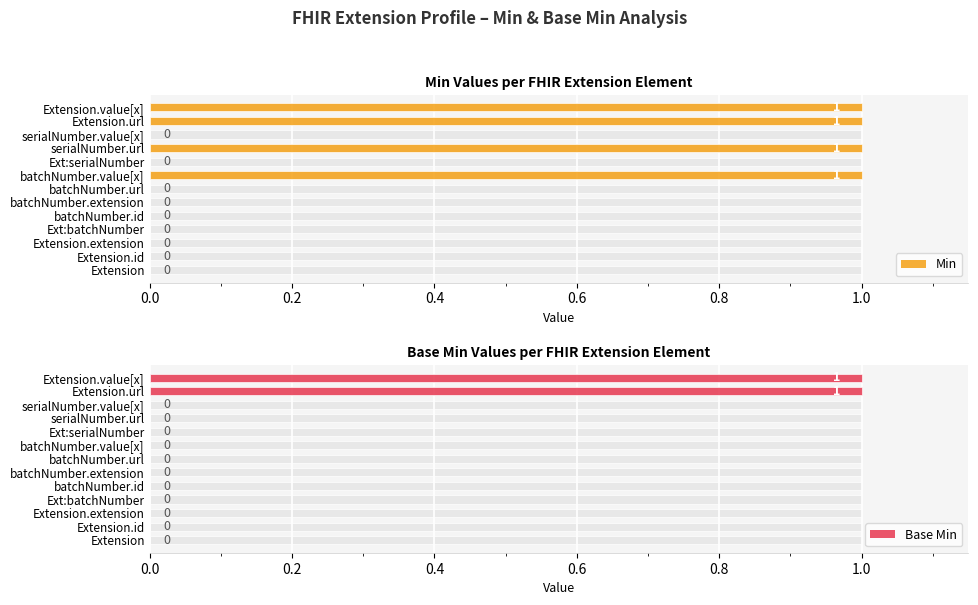

What is the sum of all Base Min values?

2